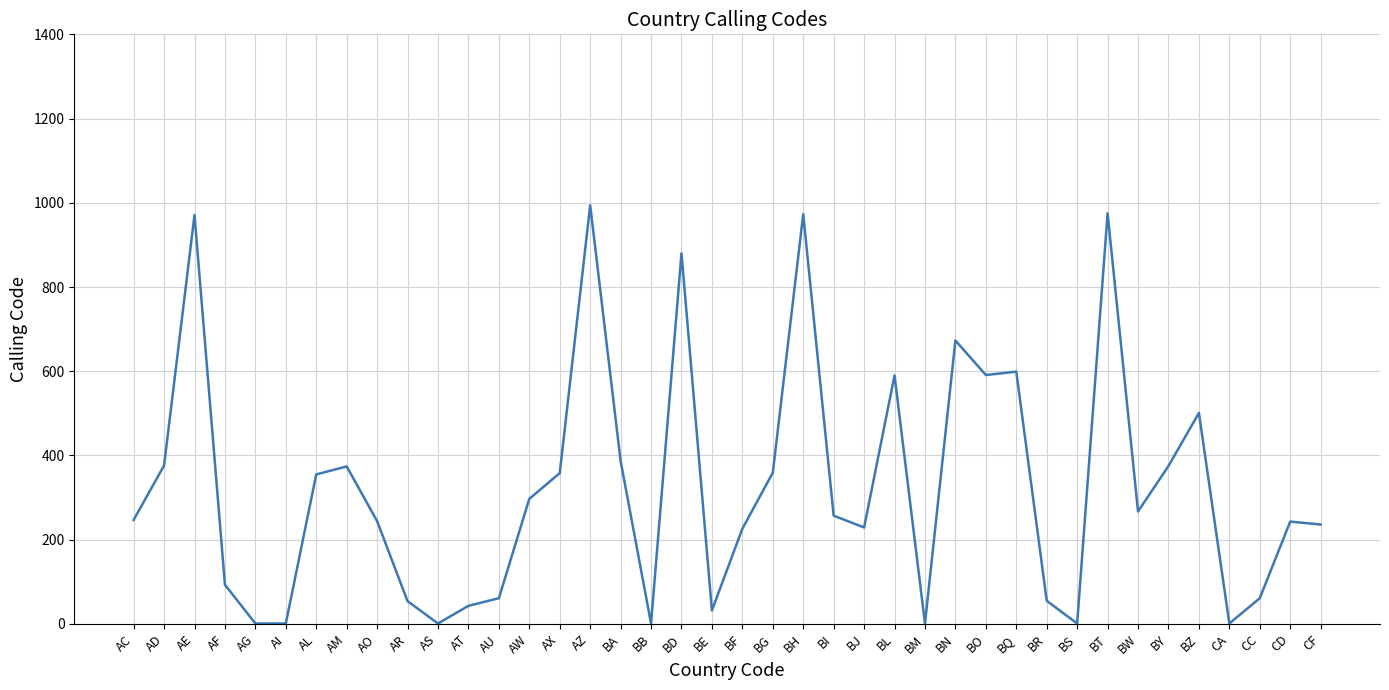

True or false: there are more than 0 points higher than both neighbors.

True